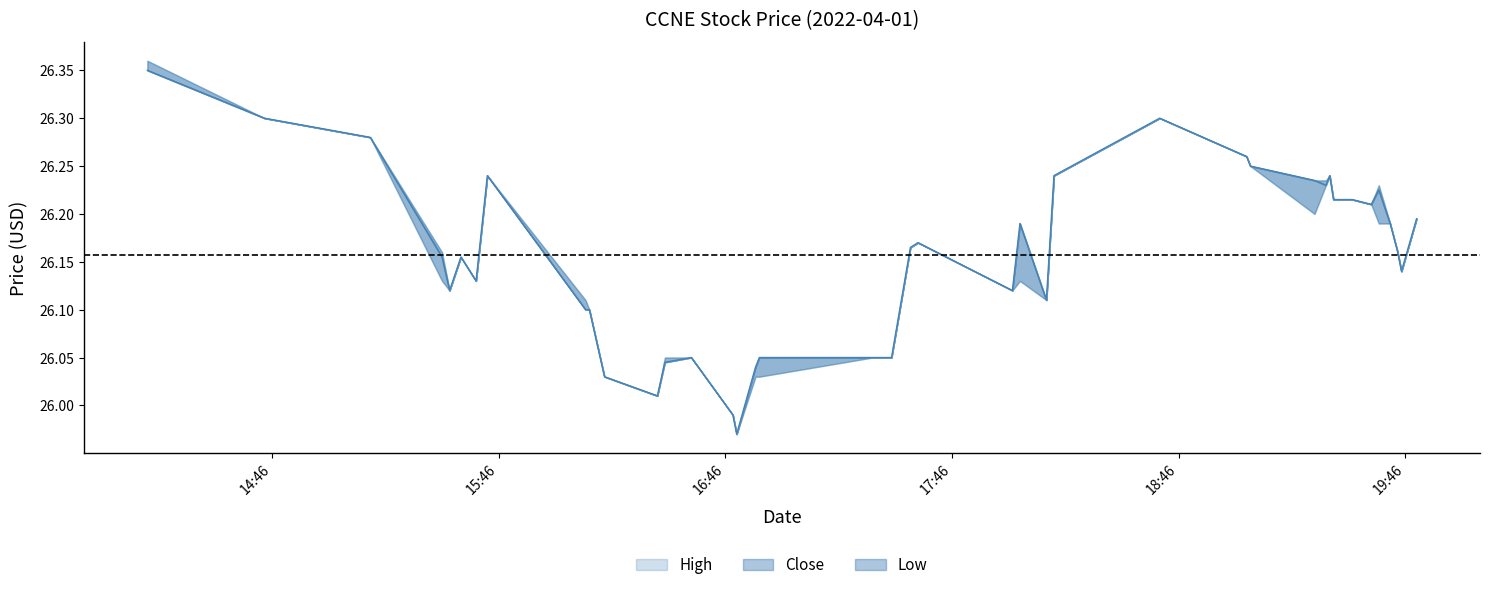

What are all the series names shown in the legend?

high, close, low